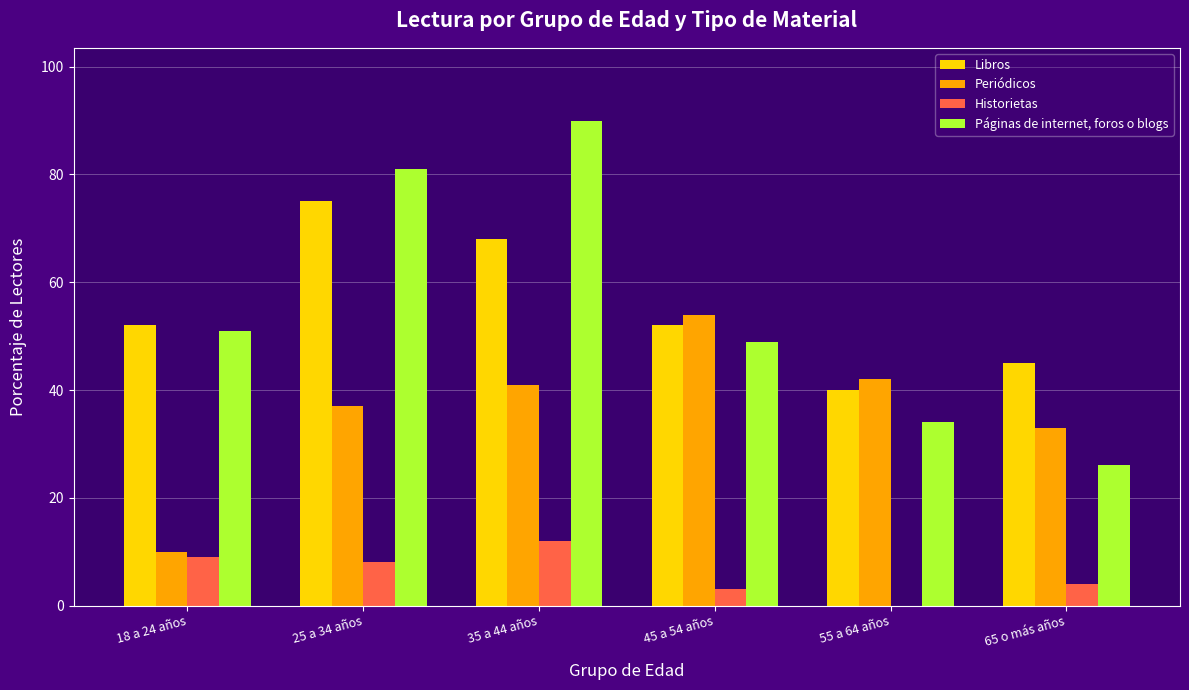

How many categories are shown in the chart?

6